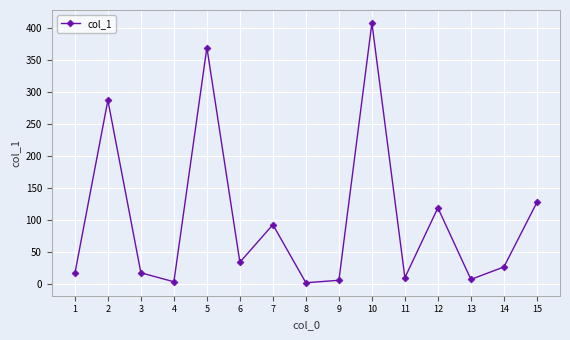

The value at 10 is 130.3. True or false?

False